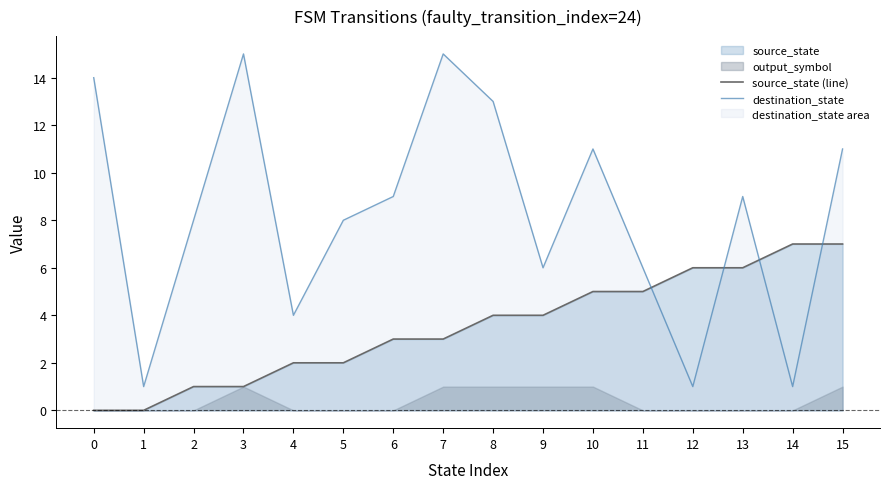

Between which two adjacent categories do source_state (line) and destination_state first intersect?

11 and 12